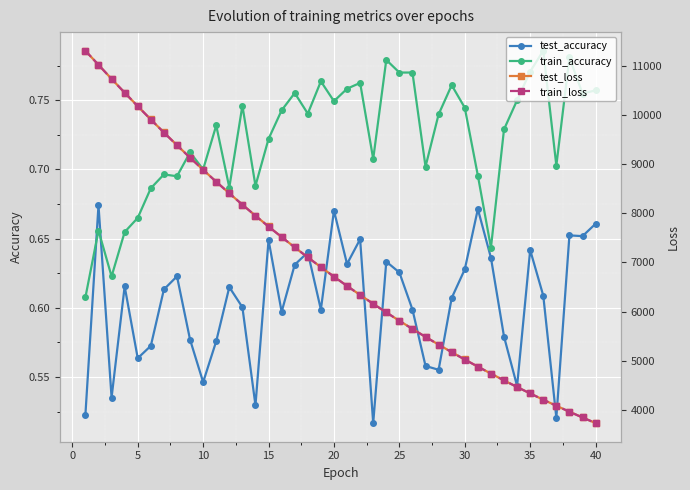

How many train_accuracy values are between 0 and 1?

40